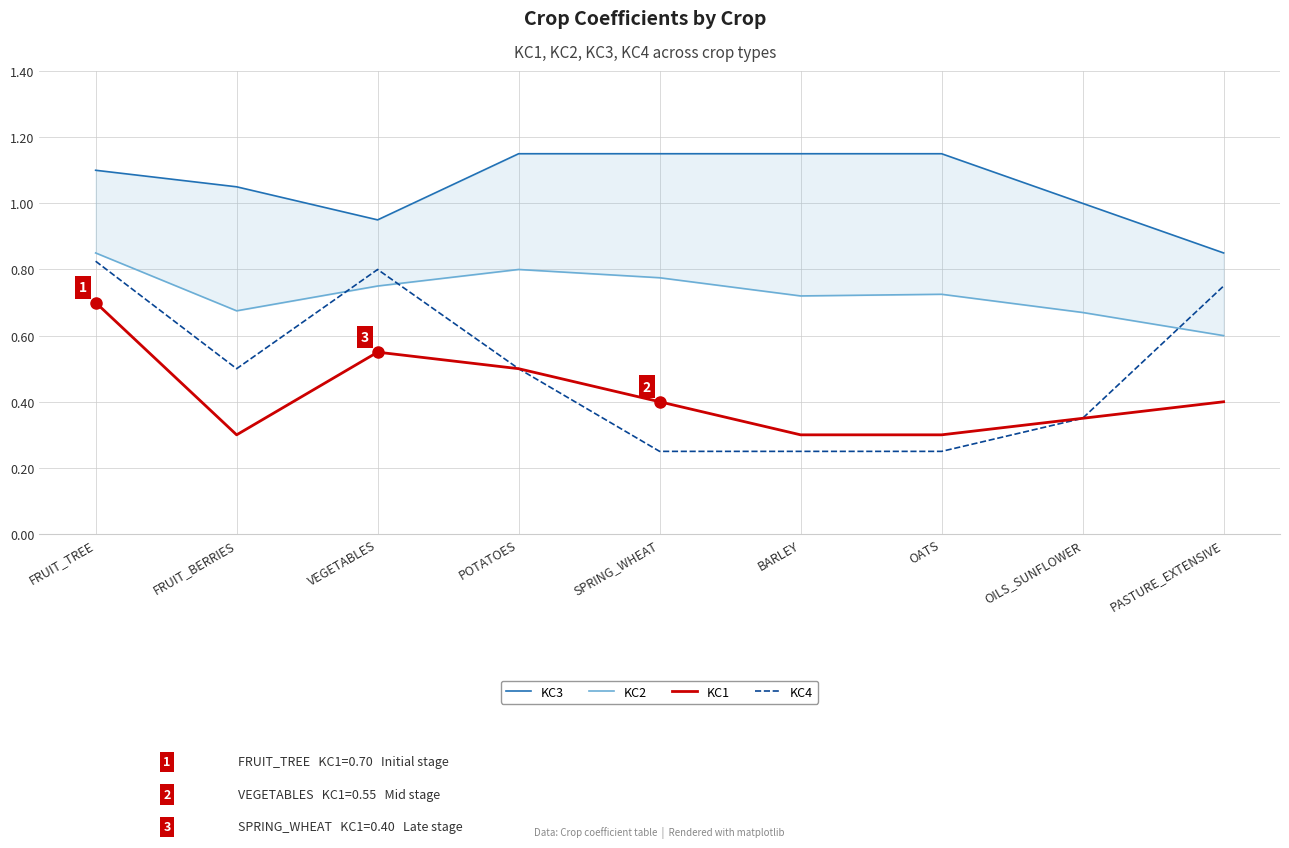

List the series in order of their peak value, lowest first.

KC1, KC4, KC2, KC3